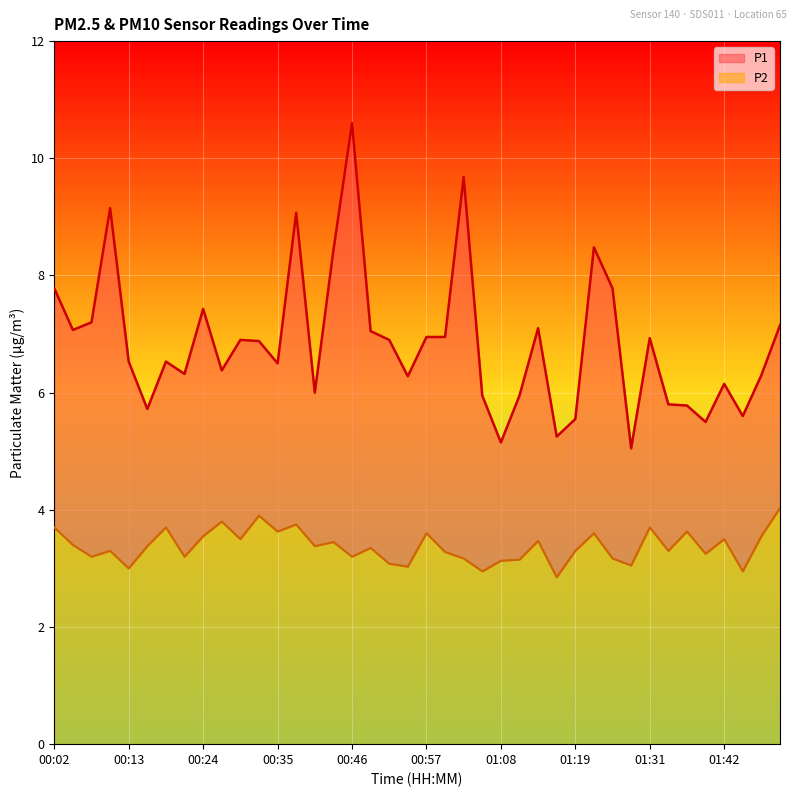

Which series has the largest total across all categories?

P1